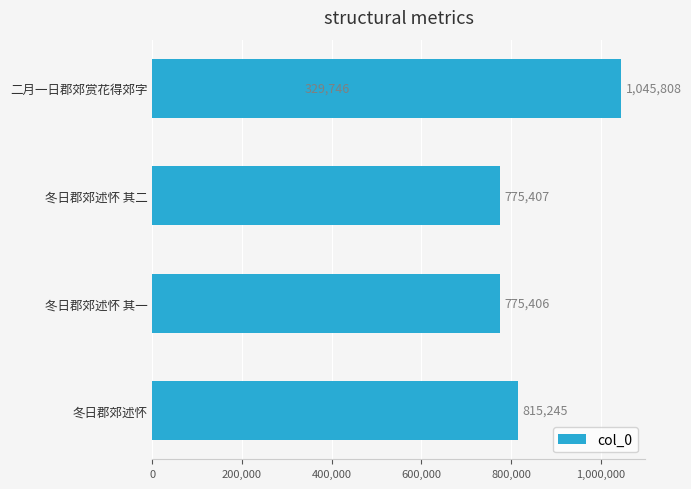

What position from the right is 800,000?

1